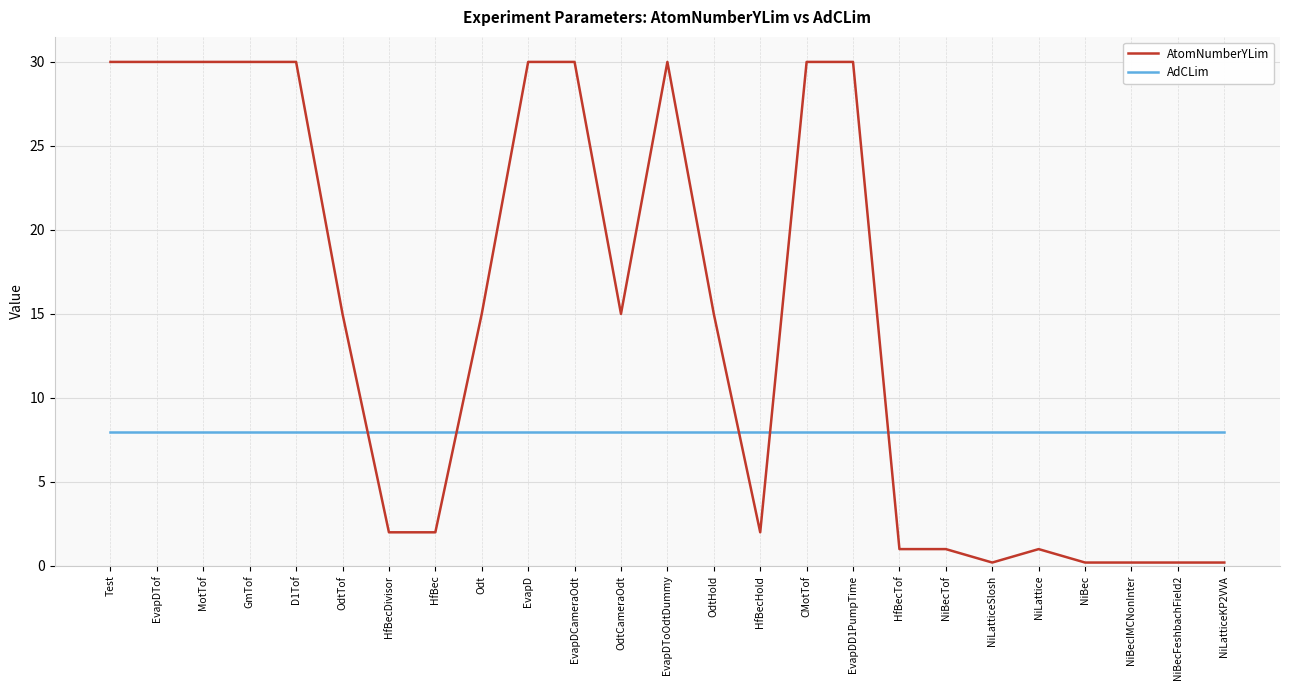

What is the lowest value of the AtomNumberYLim series?

0.2